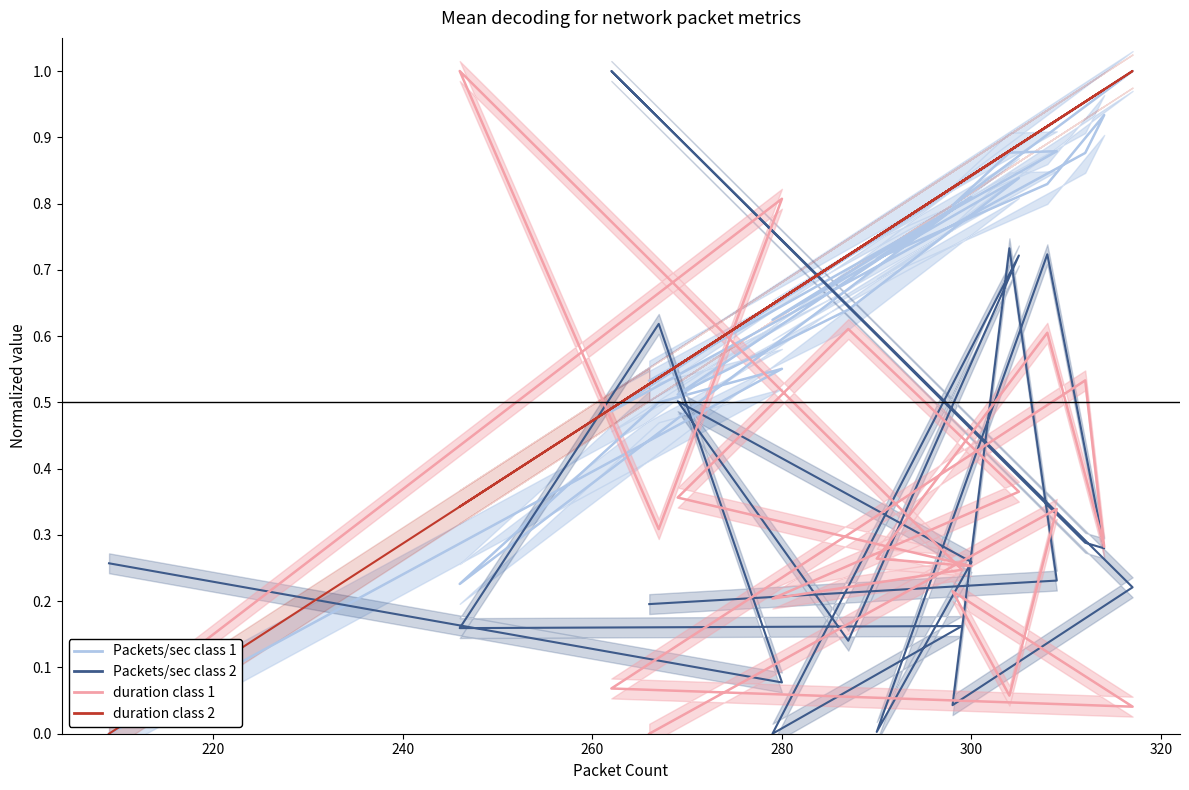

At which category does Packets/sec (class 1) reach its first local peak?

280